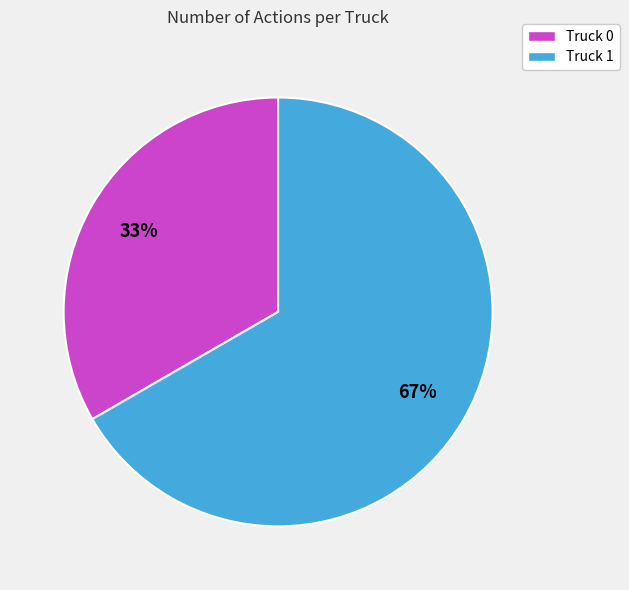

Which category accounts for the majority?

Truck 1